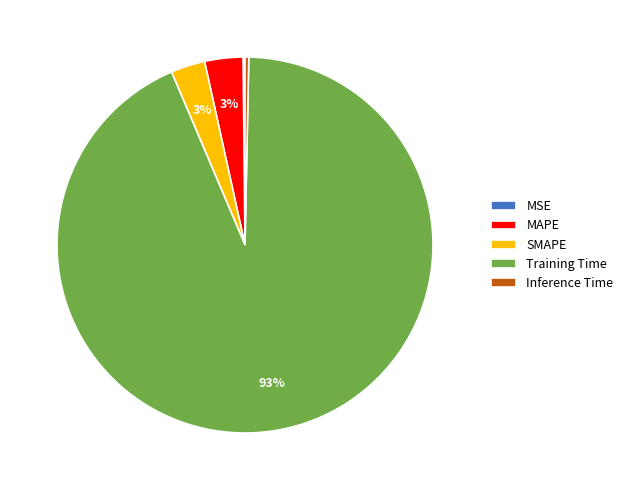

Which has a higher value, Inference Time or MAPE?

MAPE